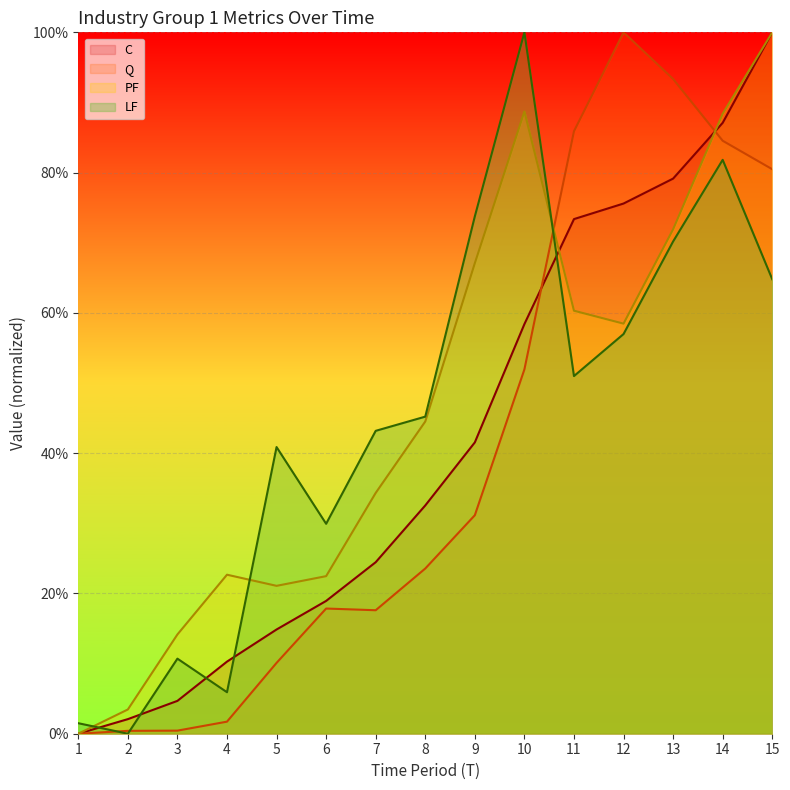

What are all the series names shown in the legend?

C, Q, PF, LF